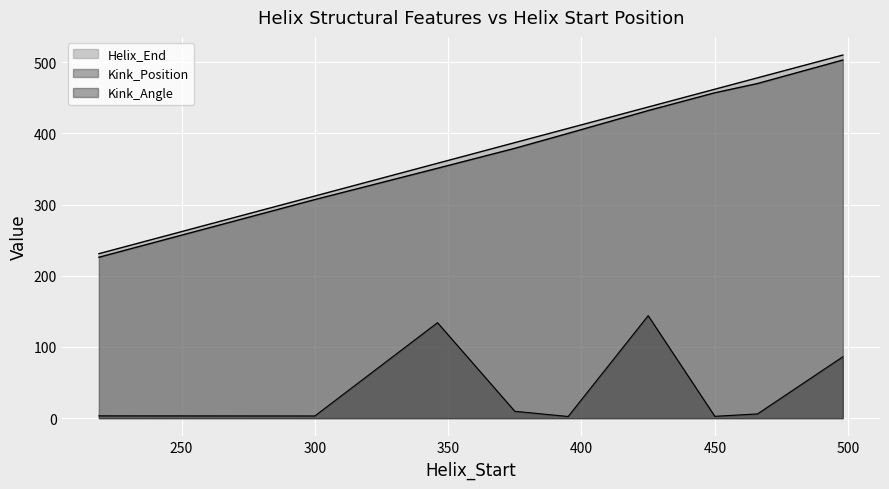

How many data points in Helix_End are above 407?

4